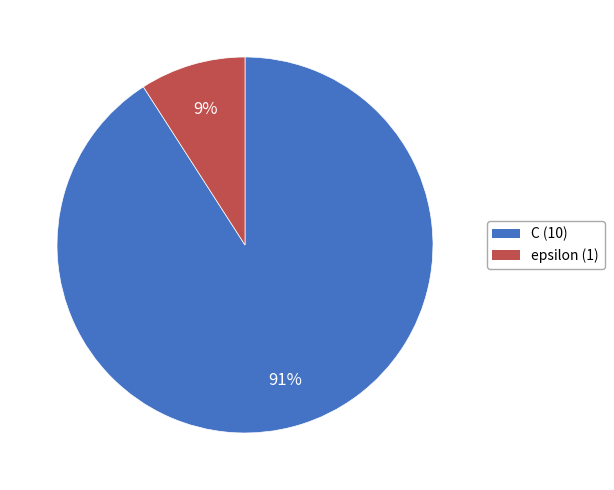

Is the sum of epsilon and C greater than half?

Yes